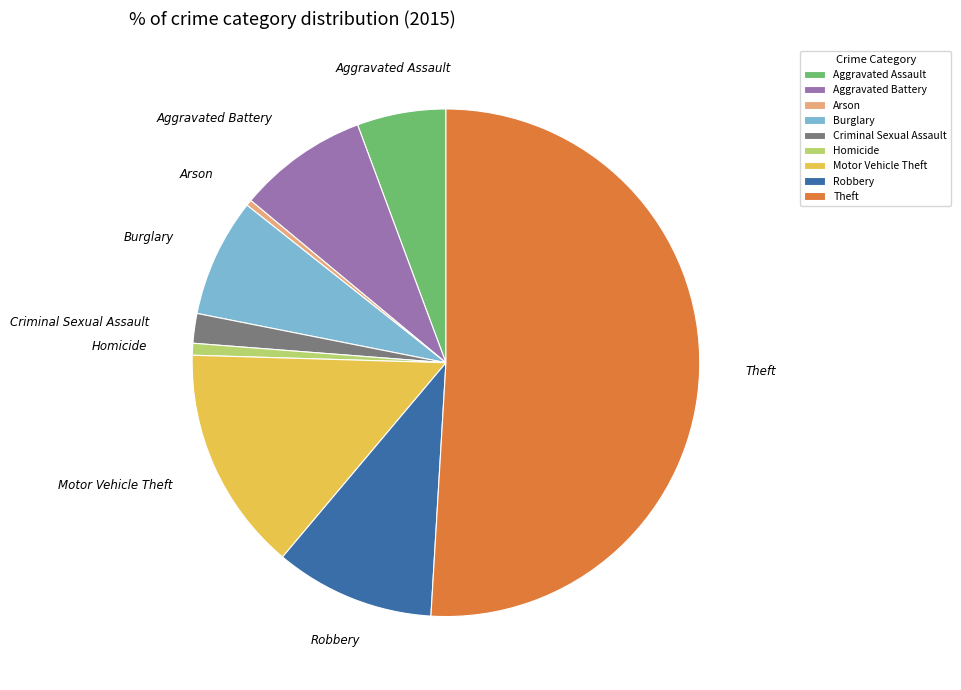

How many slices are in this pie chart?

9